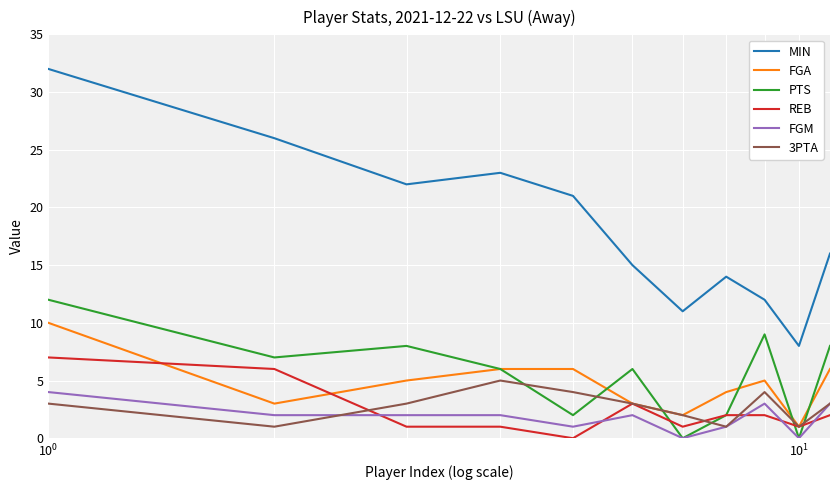

Which series has the largest total across all categories?

MIN